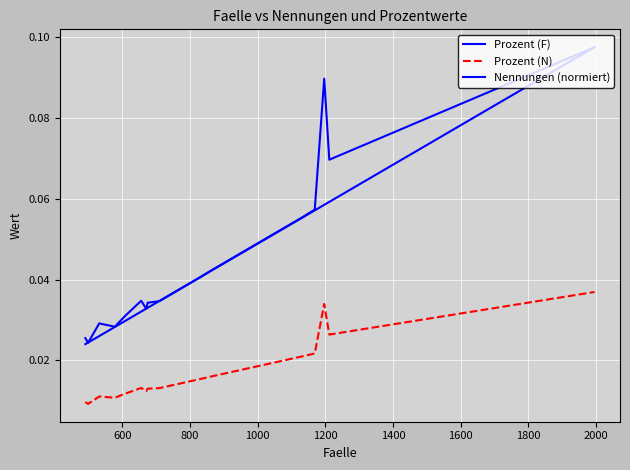

True or false: Prozent (F) and Prozent (N) cross at least once.

False